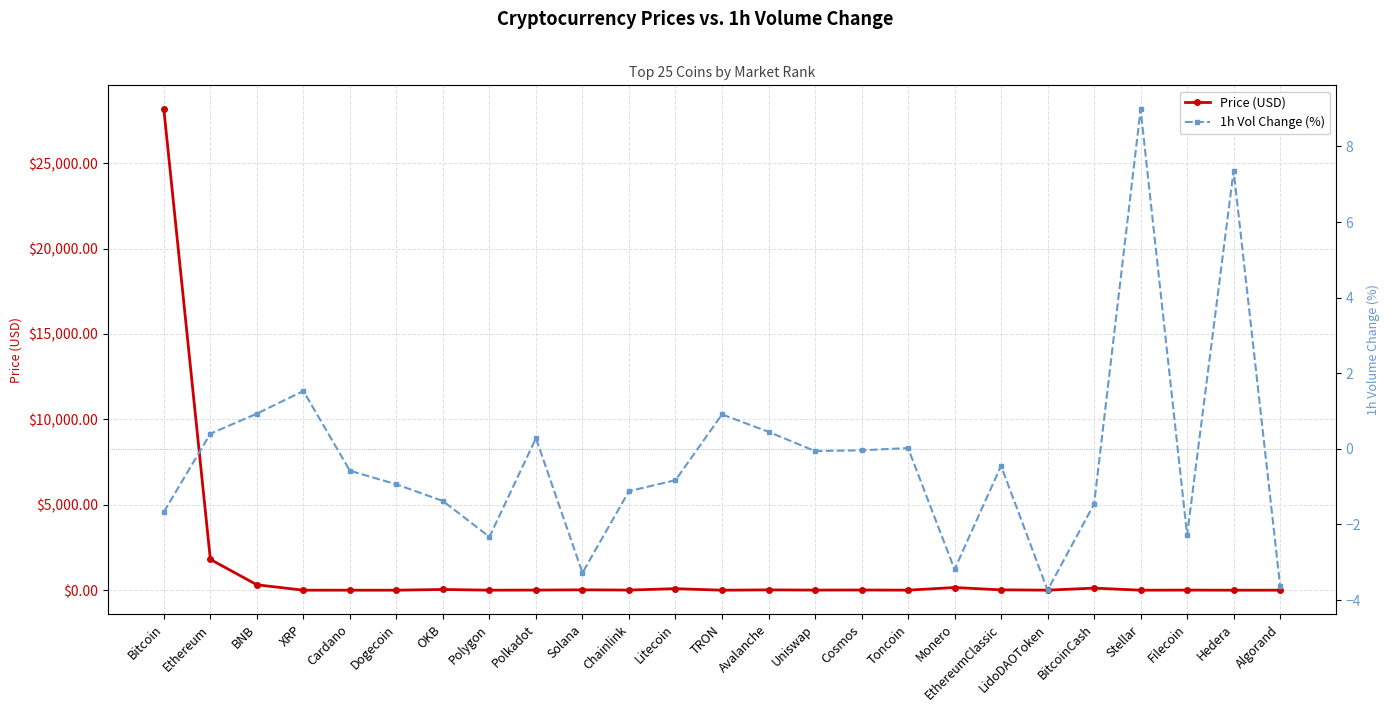

Is the value of 1h Vol Change (%) at OKB greater than the value of Price (USD) at Toncoin?

No